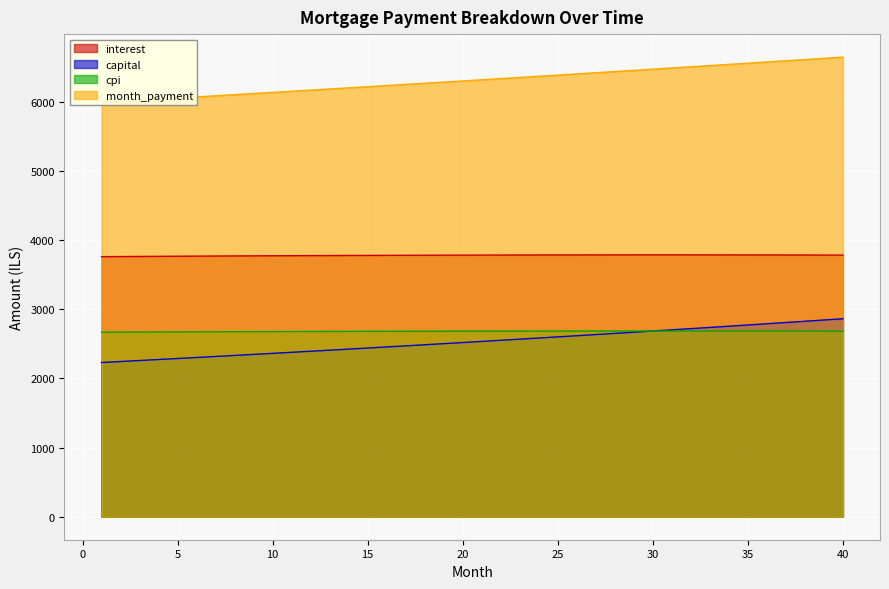

Between 11 and 22, which series saw the biggest shift?

month_payment